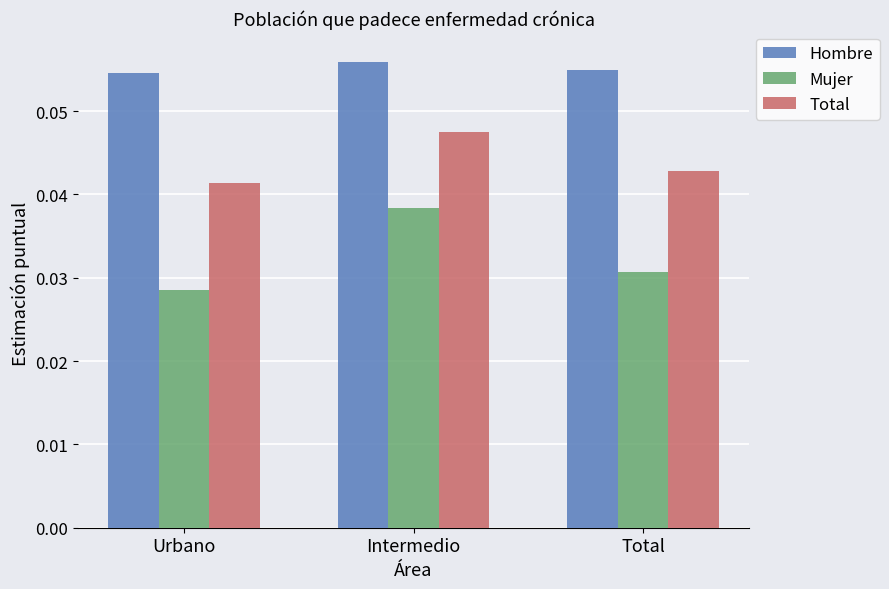

At Total, list the series in order from largest to smallest.

Hombre, Total, Mujer